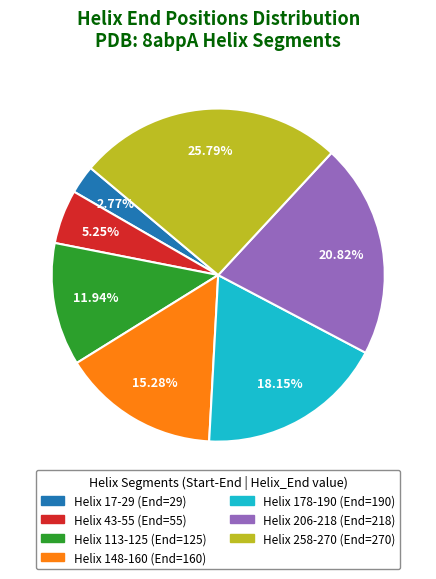

Is there a majority slice in this chart?

No